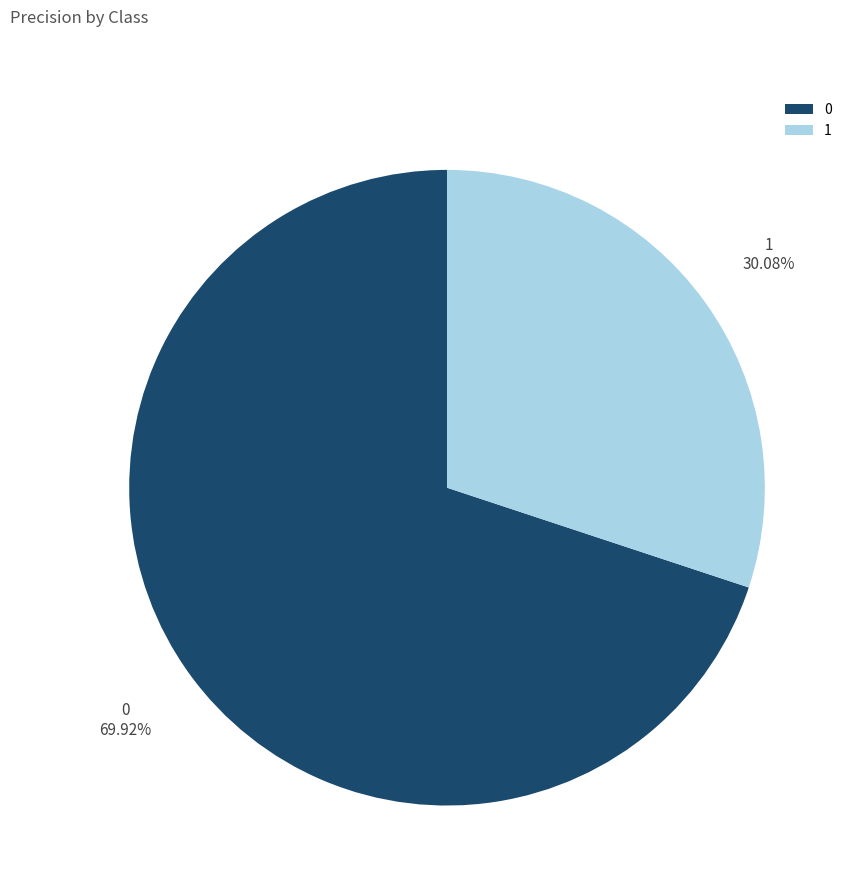

Which slice is the smallest?

1